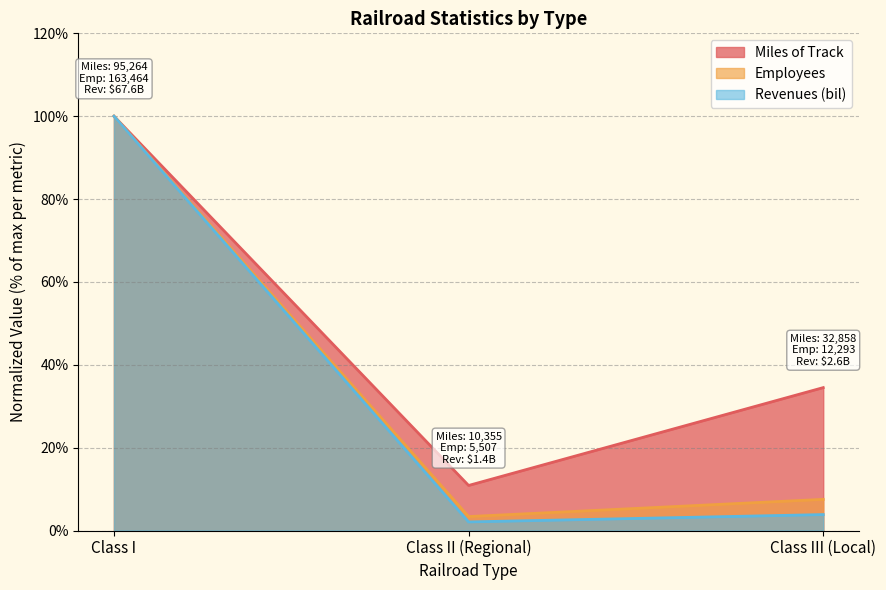

What is the smallest value displayed?

2.1